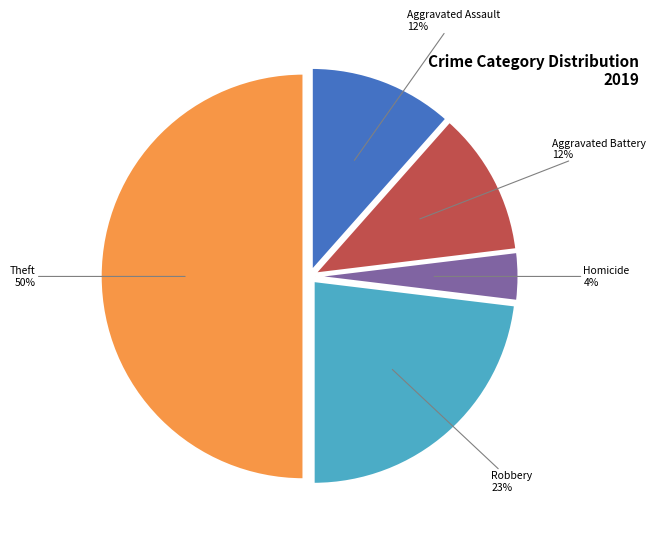

To the nearest percent, what is the difference between the largest and smallest slice percentages?

46%